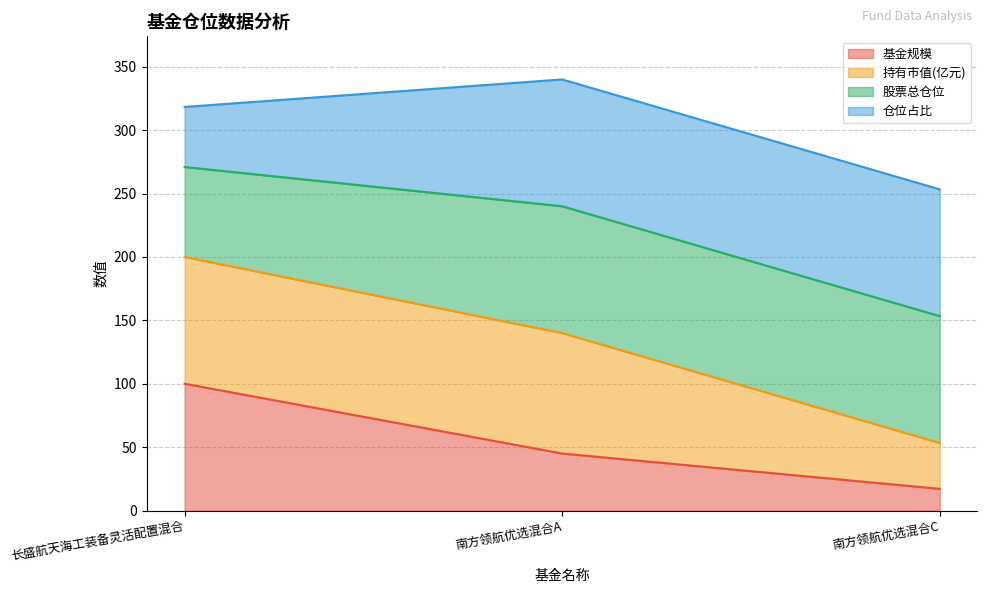

Which category has the highest value in the 基金规模 series?

长盛航天海工装备灵活配置混合